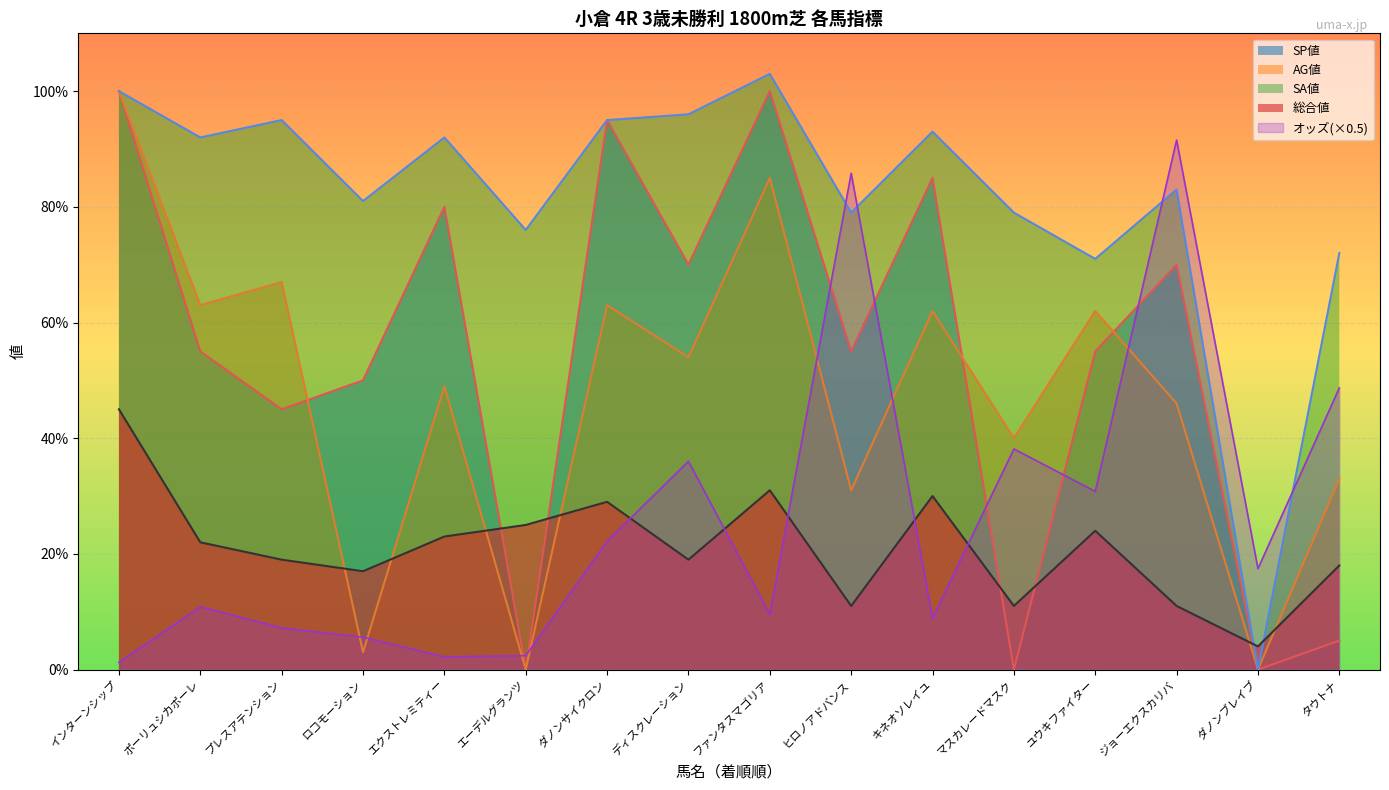

What is the difference between the highest and lowest values at エクストレミティー?

89.8